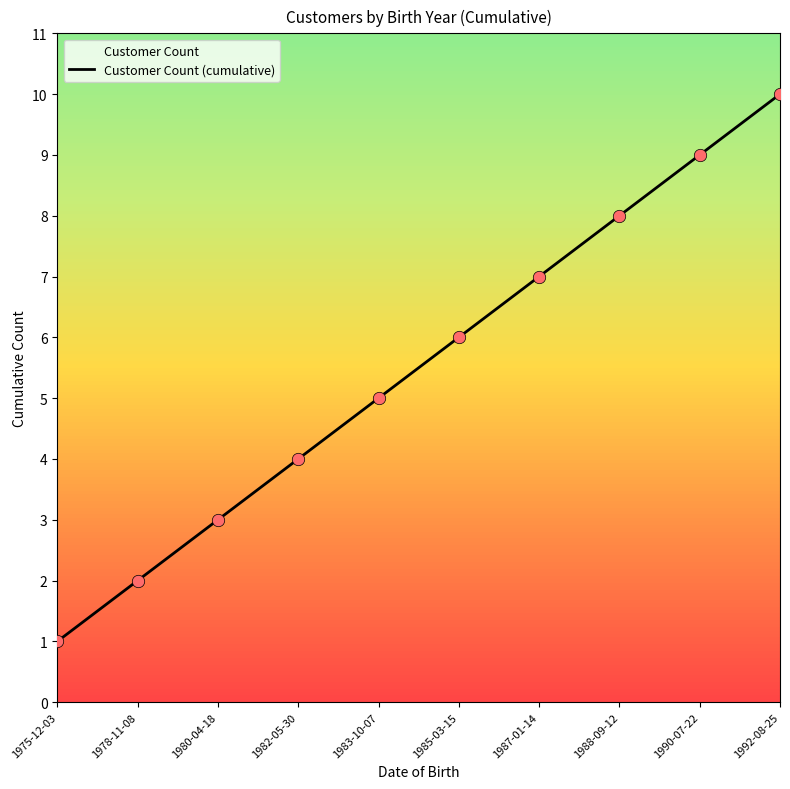

Between 1982-05-30 and 1975-12-03, which is larger?

1982-05-30